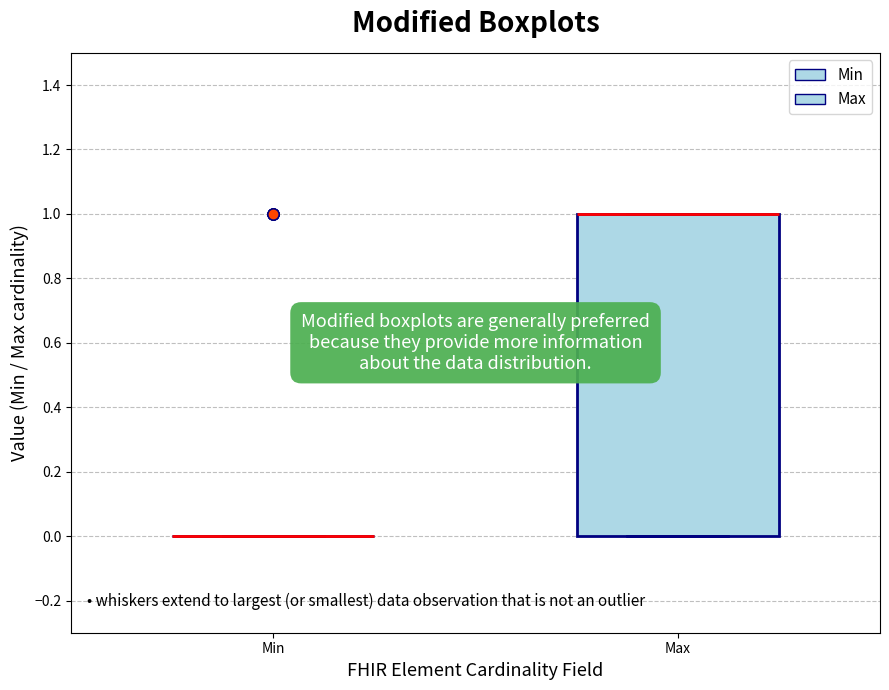

Where is the upper edge of the box for Max on the y-axis? The values are not printed on the chart, so give them approximately, as read against the axis.

1